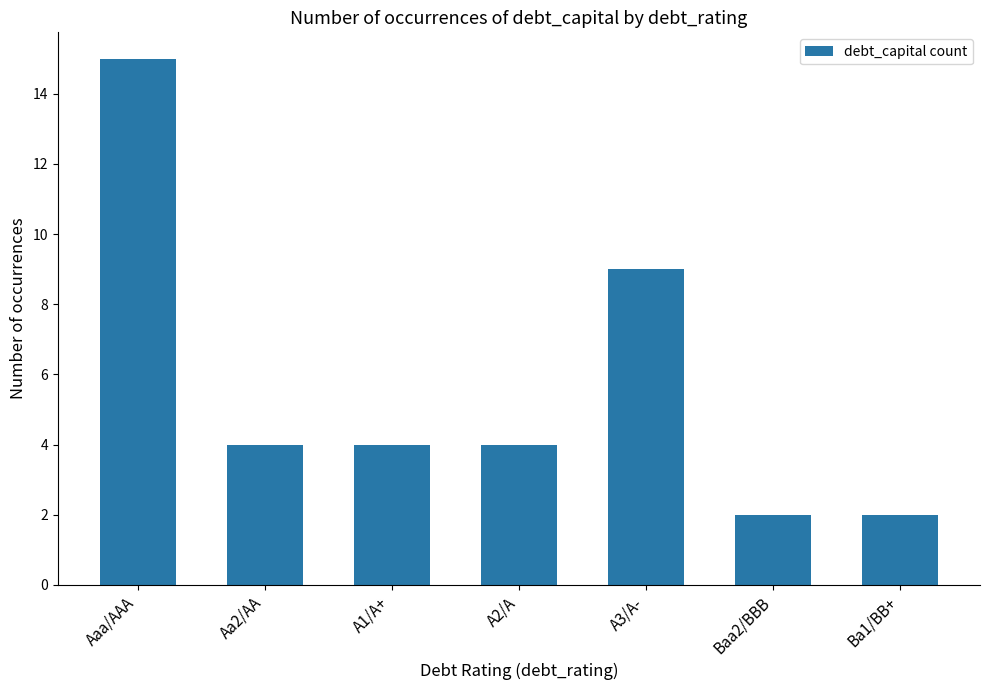

What is the smallest value displayed?

2